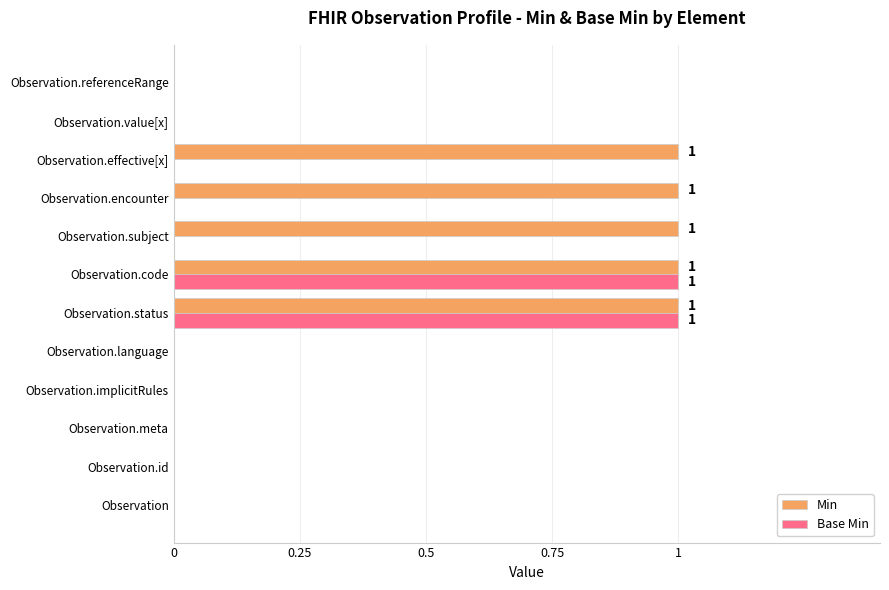

How many distinct data groups are displayed?

2